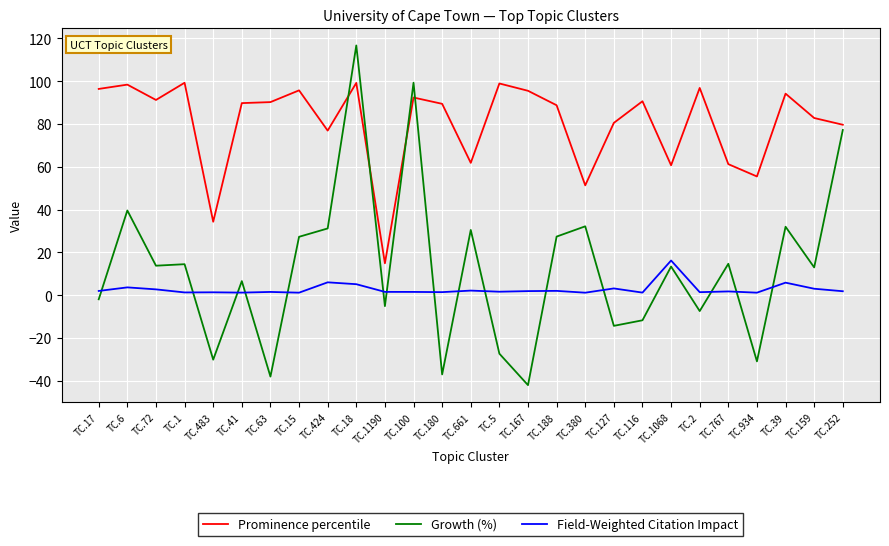

True or false: Prominence percentile and Field-Weighted Citation Impact intersect in this chart.

False